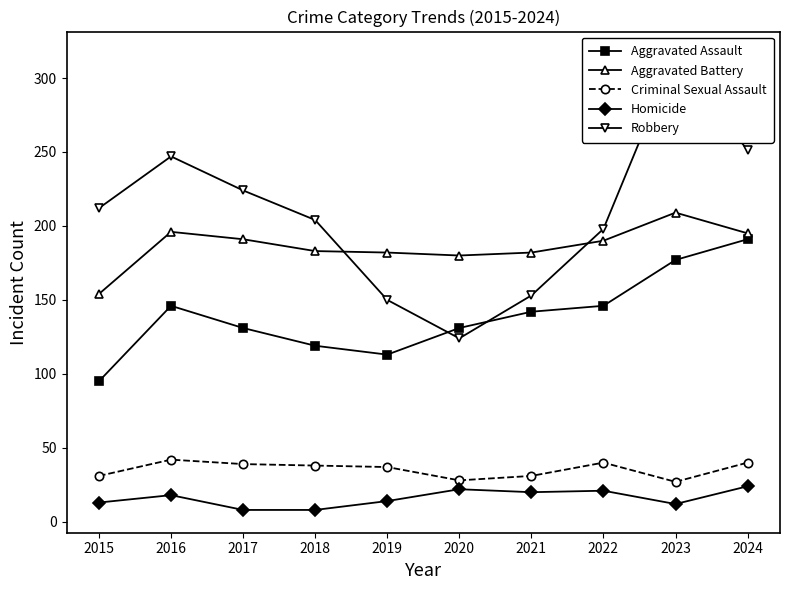

Where is Robbery nearest to the value 220?

2017